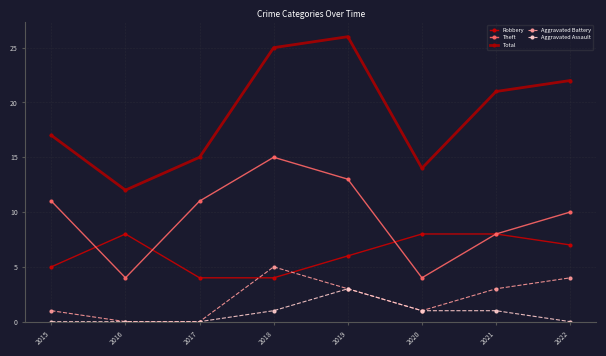

What is the difference between the highest and lowest values at 2015?

17